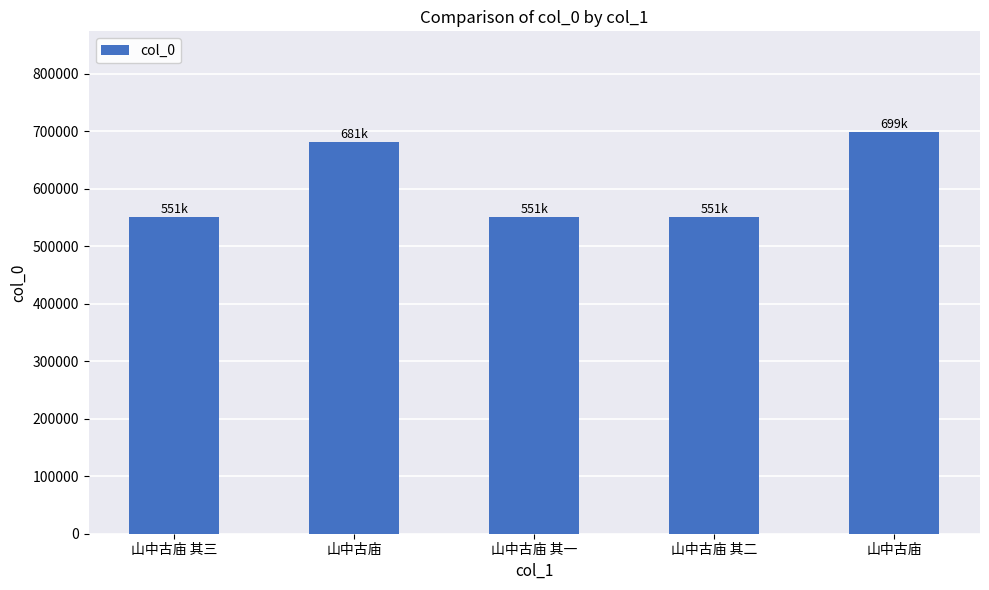

Count the number of data series in this chart.

1